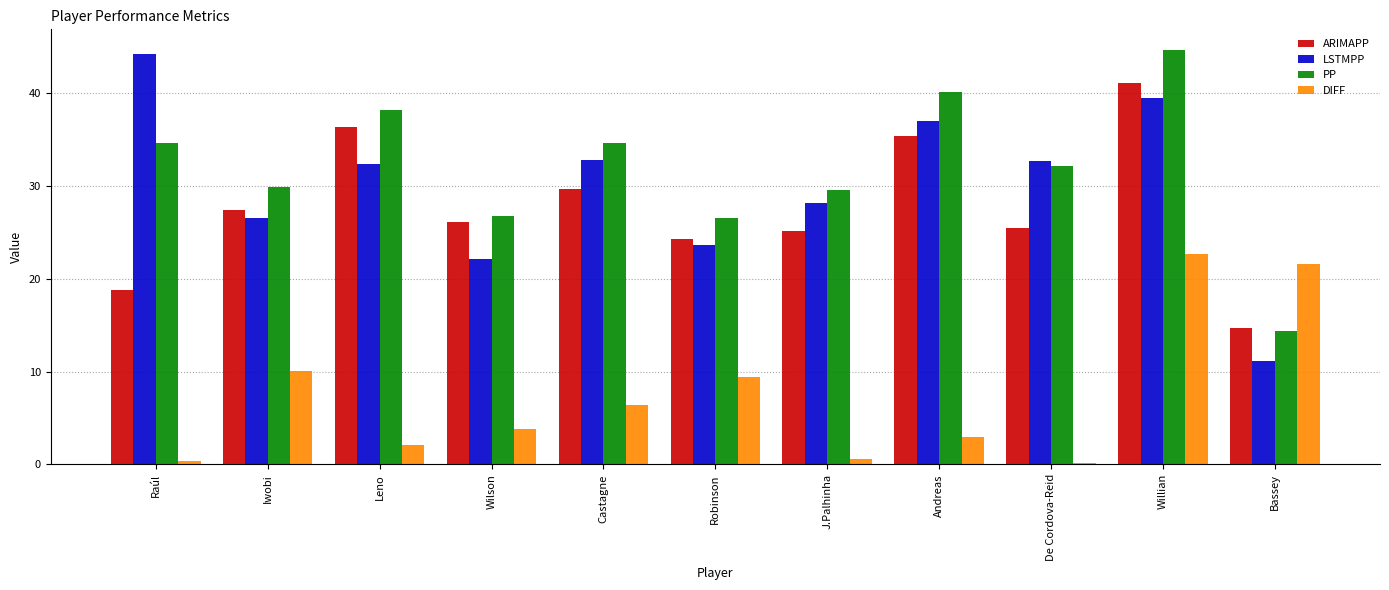

What position from the right is J.Palhinha?

5